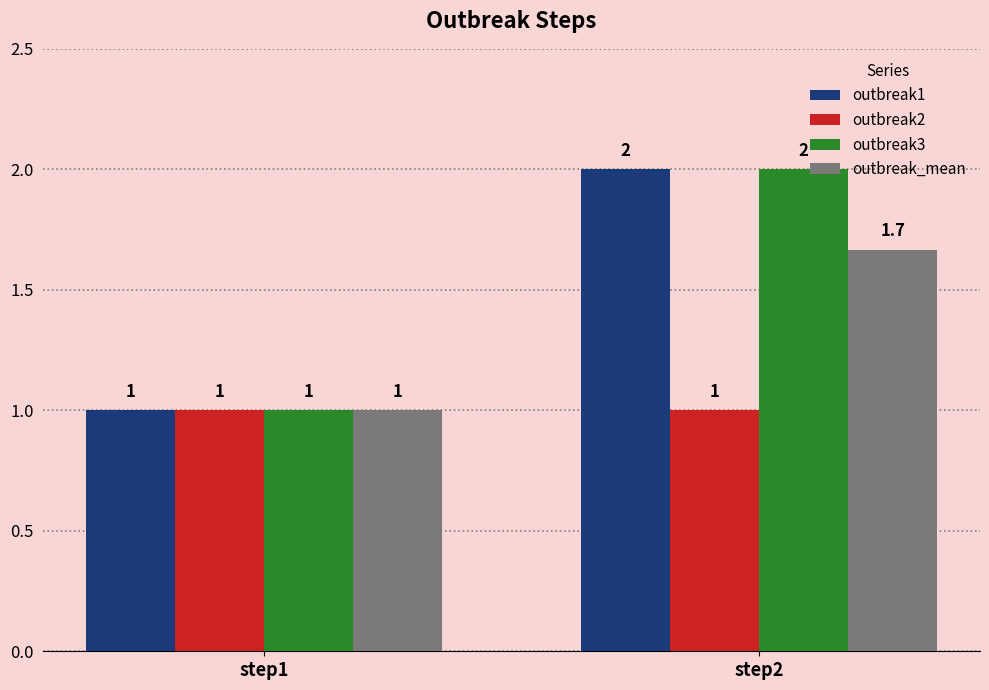

Reading left to right, transcribe all the data shown in this chart.

outbreak1: 1.0	2.0
outbreak2: 1.0	1.0
outbreak3: 1.0	2.0
outbreak_mean: 1.0	1.7